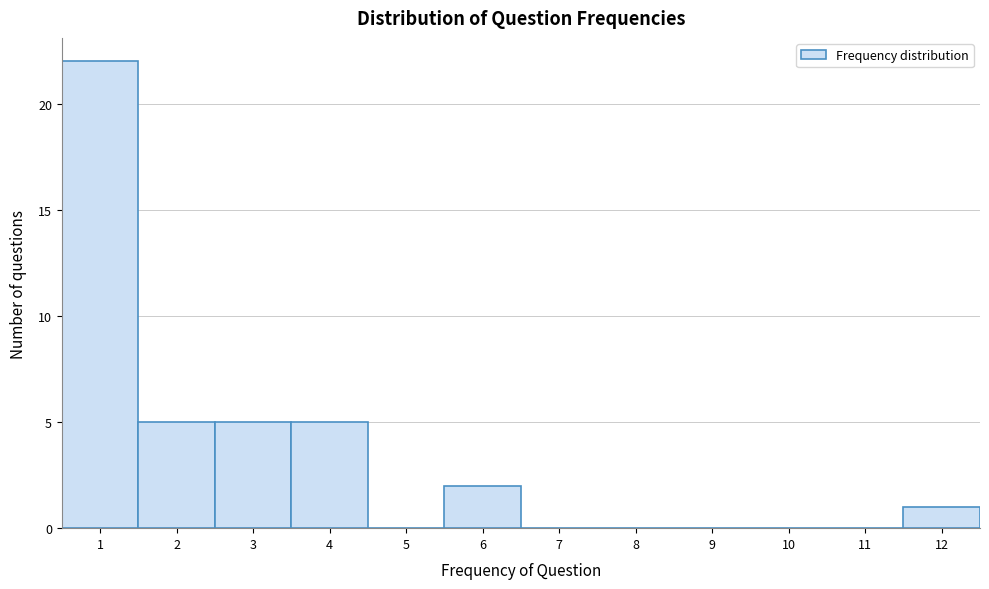

Over which range of the x-axis is the bar tallest?

0.5 to 1.5